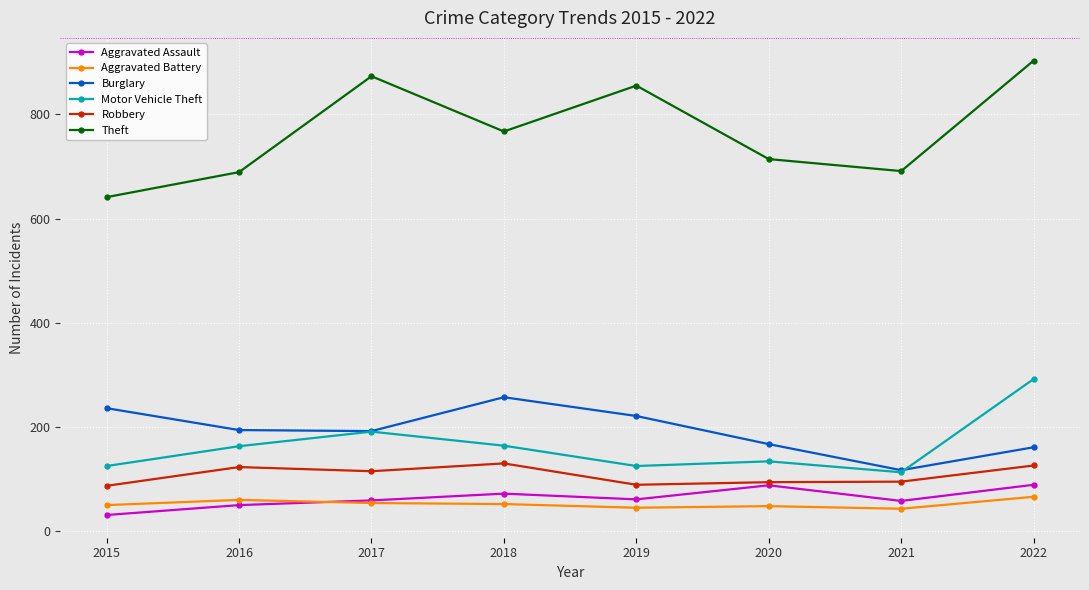

At which category is the sum across all series the highest?

2022